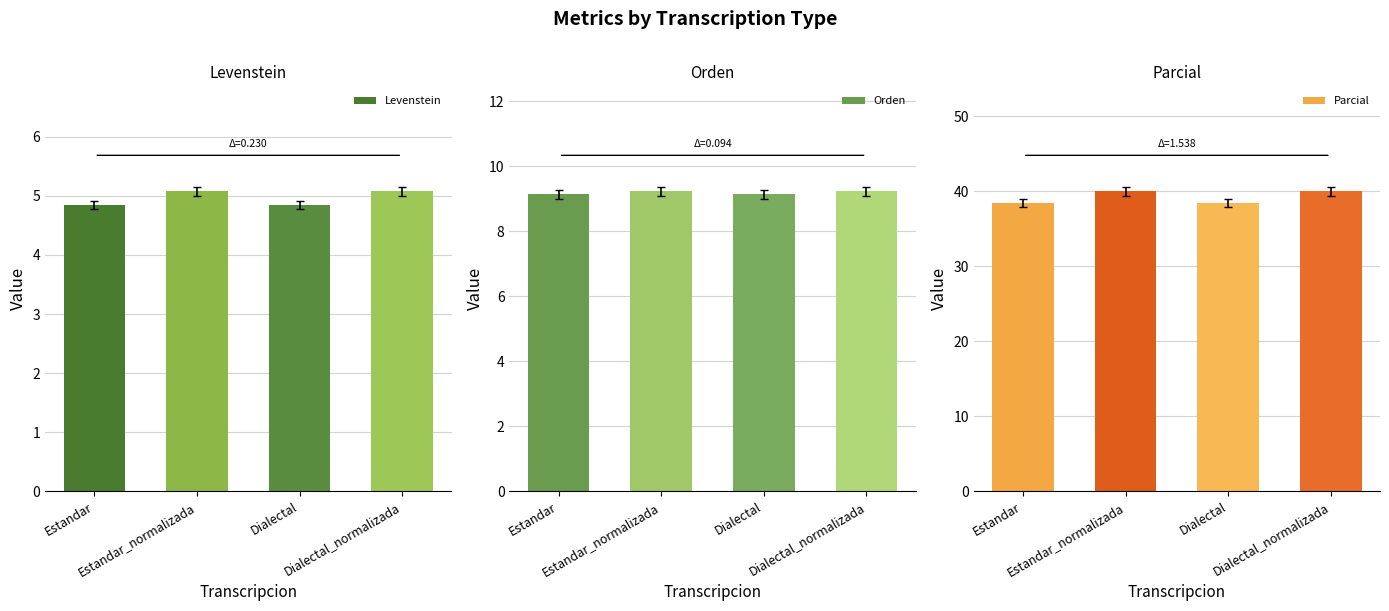

What is the smallest value displayed?

4.8